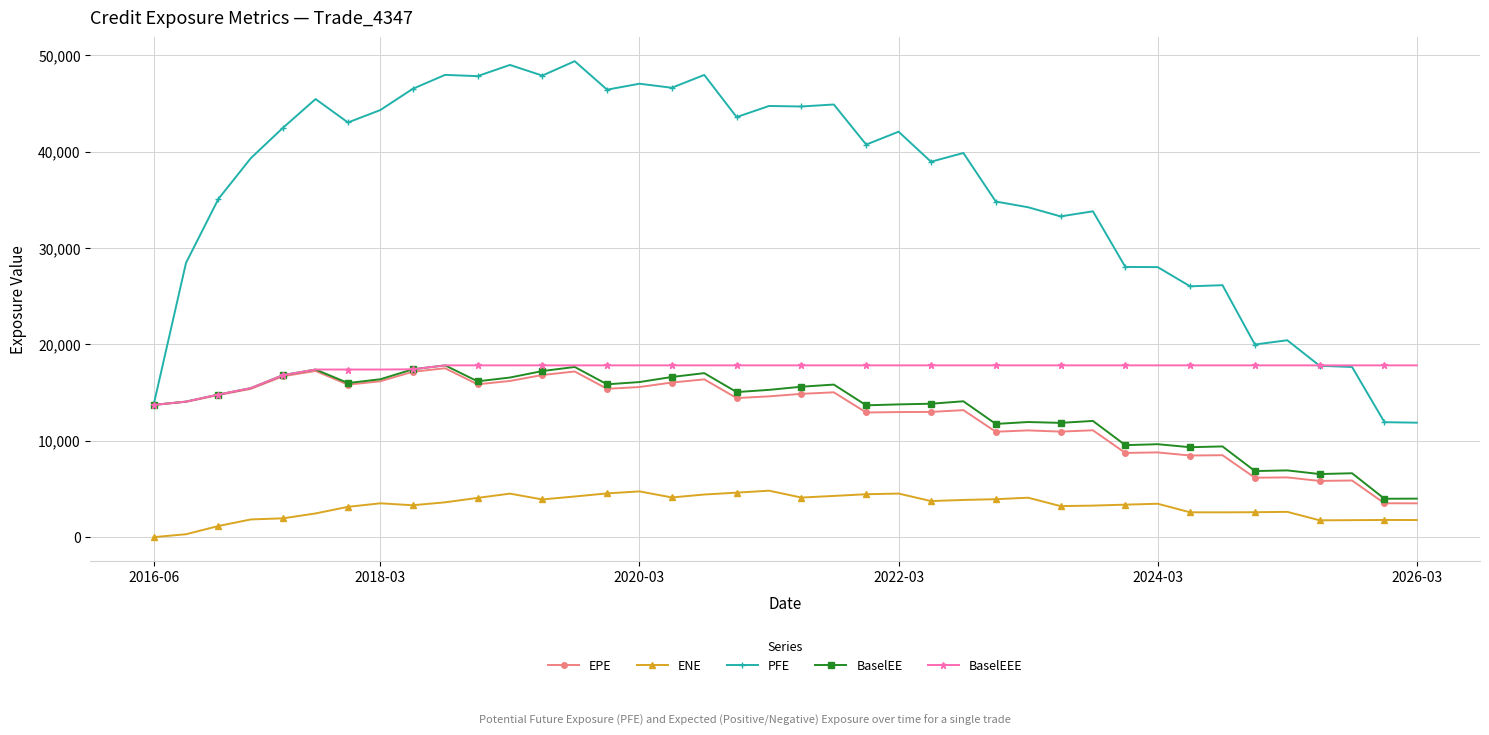

Which series has the largest range (max minus min)?

PFE